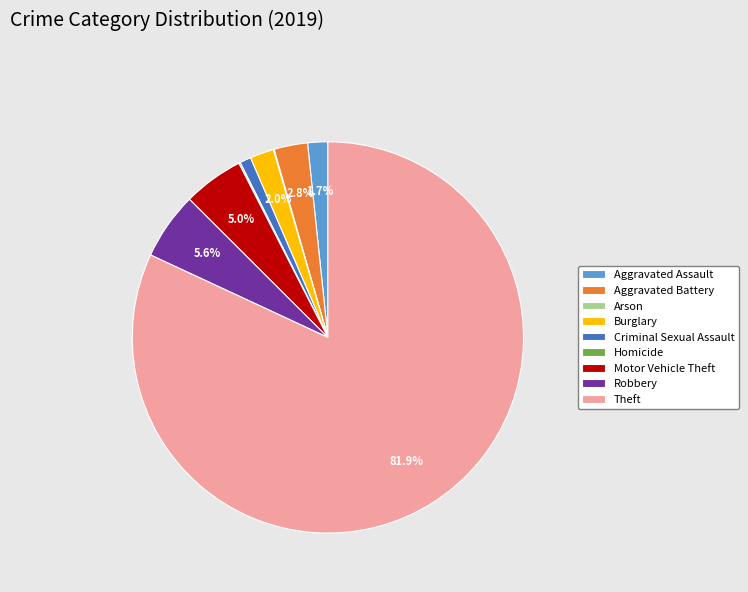

What is the ratio of the value at Theft to the value at Criminal Sexual Assault?

88.5